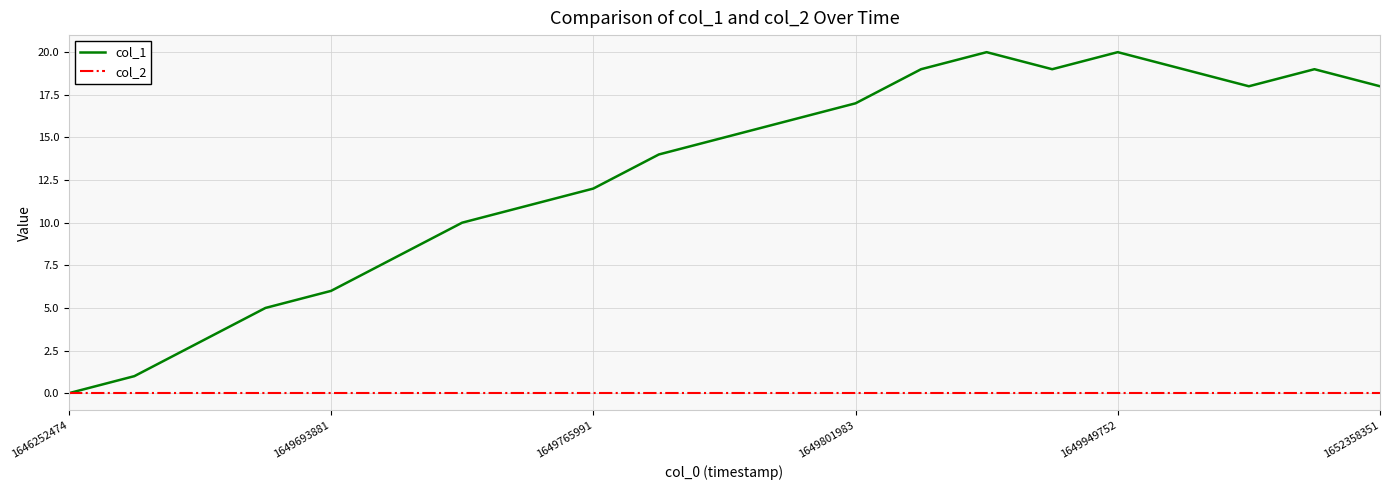

Count the number of data series in this chart.

2